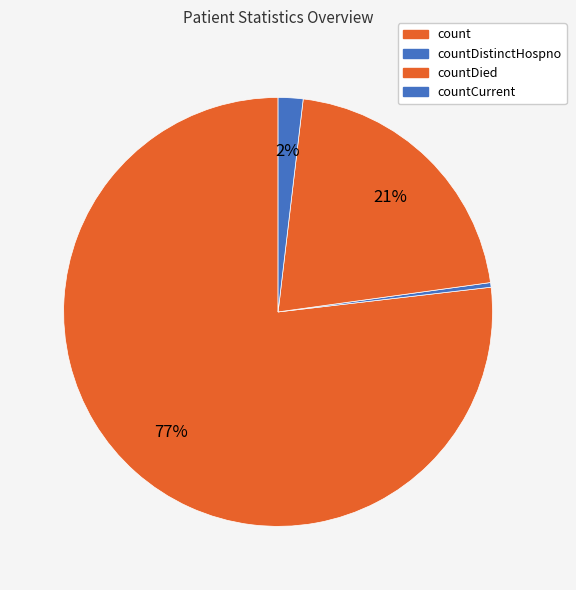

Which slice is the largest?

count